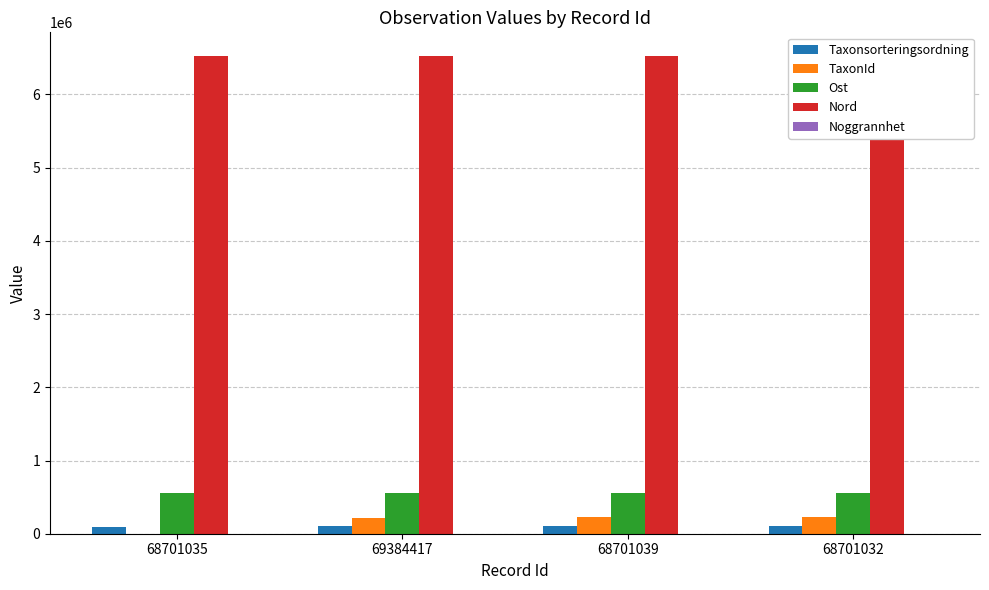

What is the minimum value for Ost?

556518